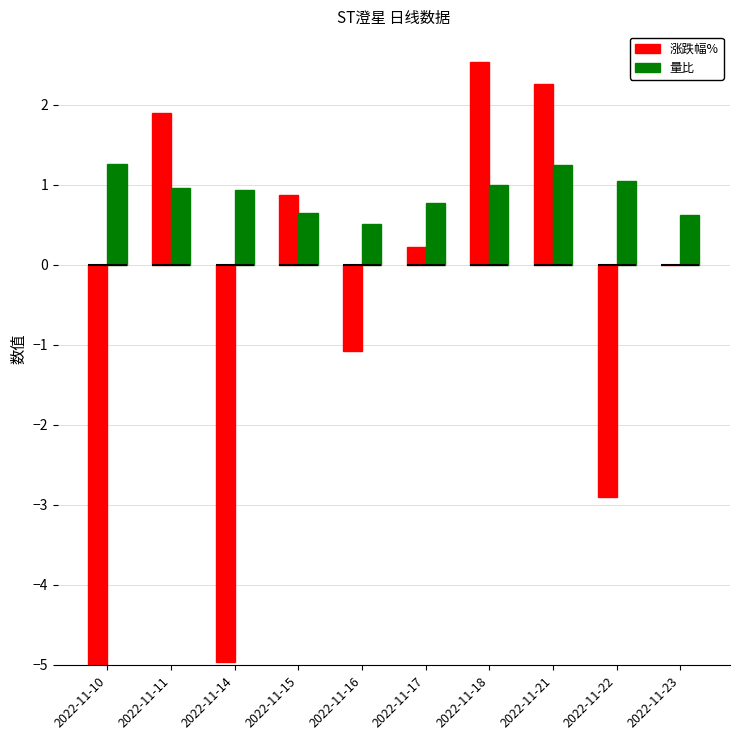

Which series has the largest range (max minus min)?

涨跌幅%